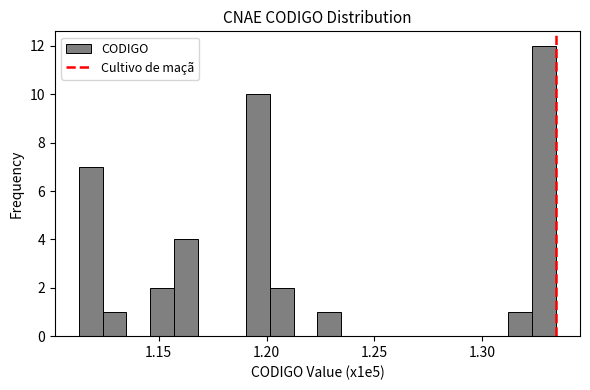

Around what value on the x-axis is the tallest bar? Give the approximate position of its centre, as read against the axis.

1.330